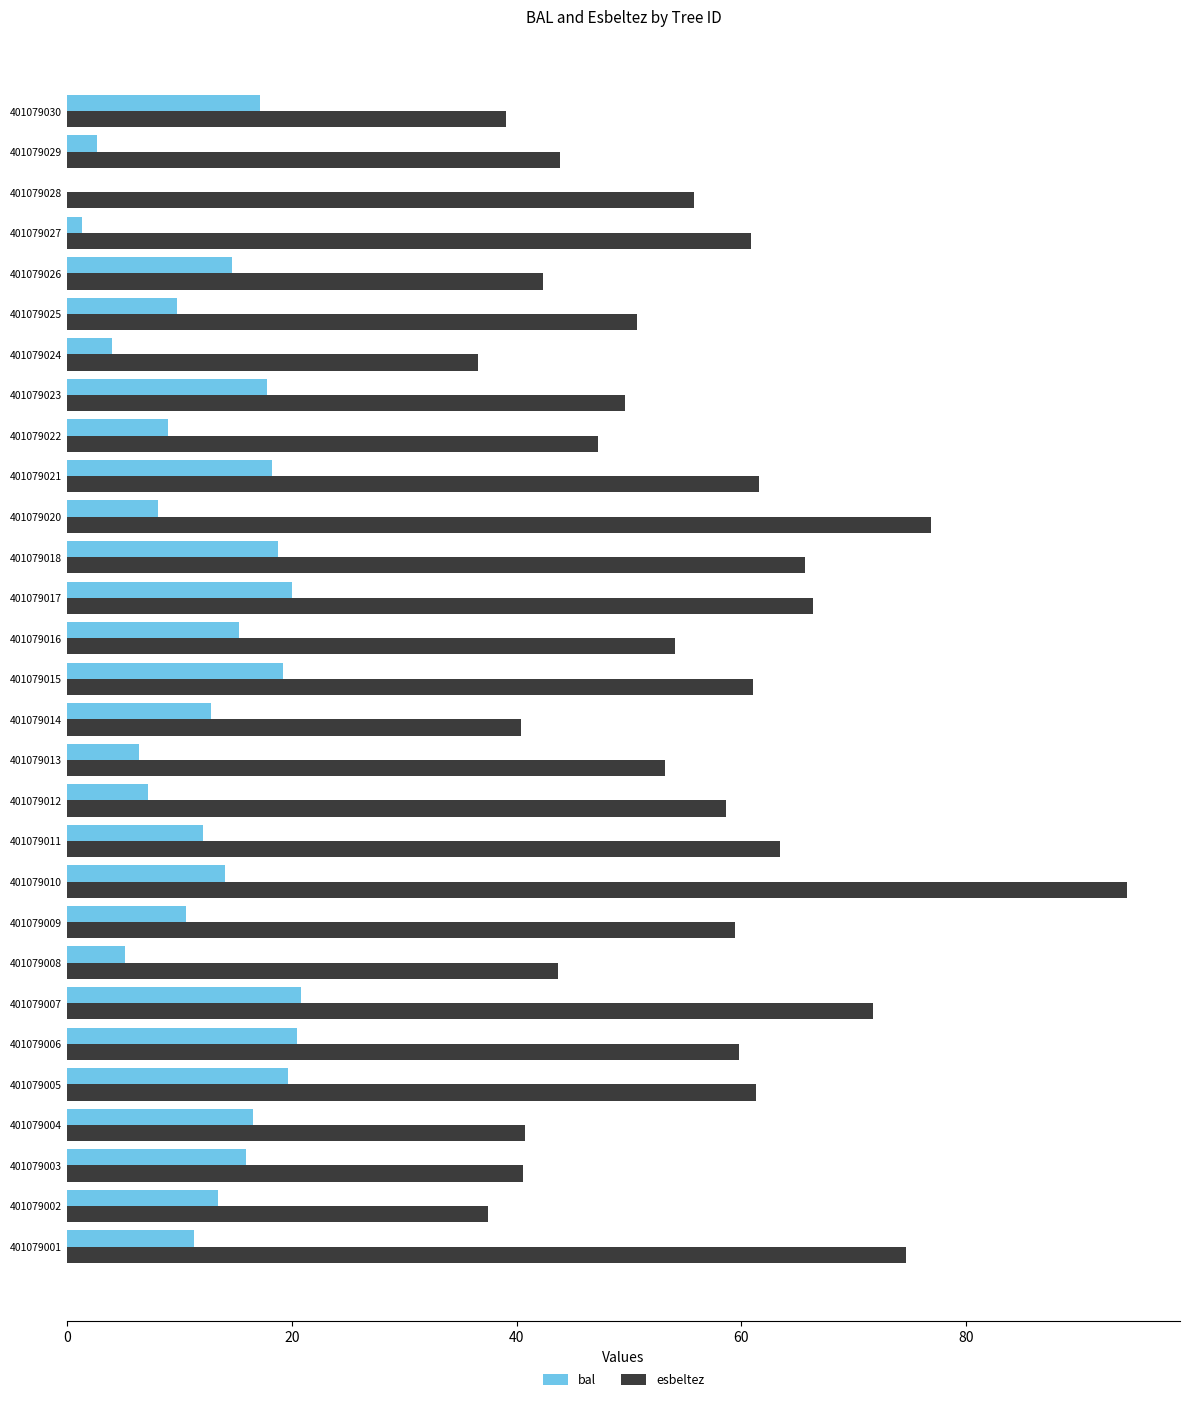

Between 401079010 and 401079017, which series saw the biggest shift?

esbeltez